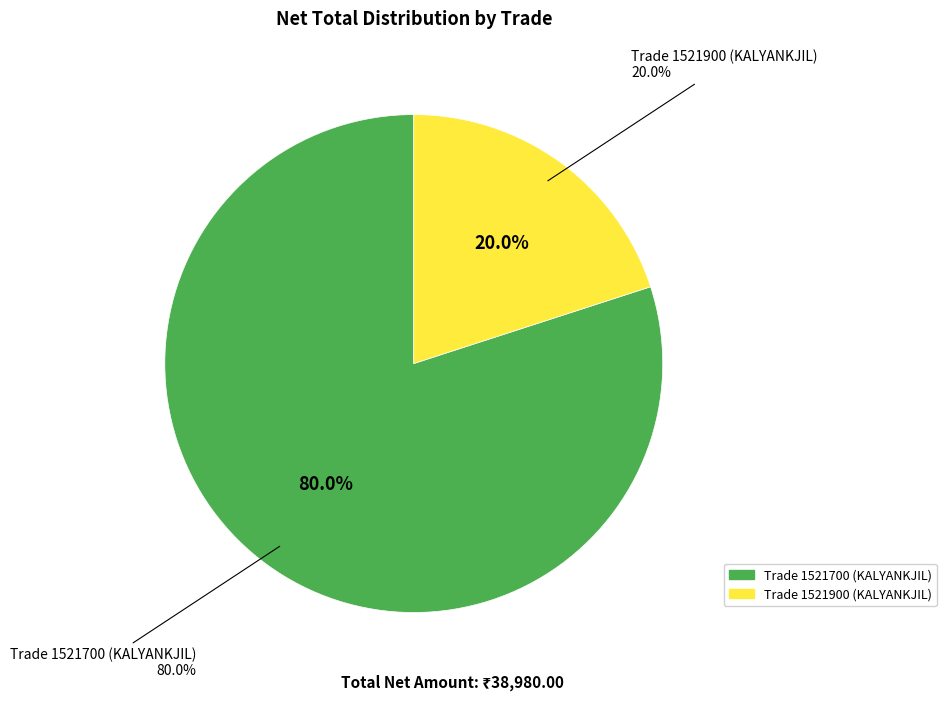

Count the number of slices in the pie.

2